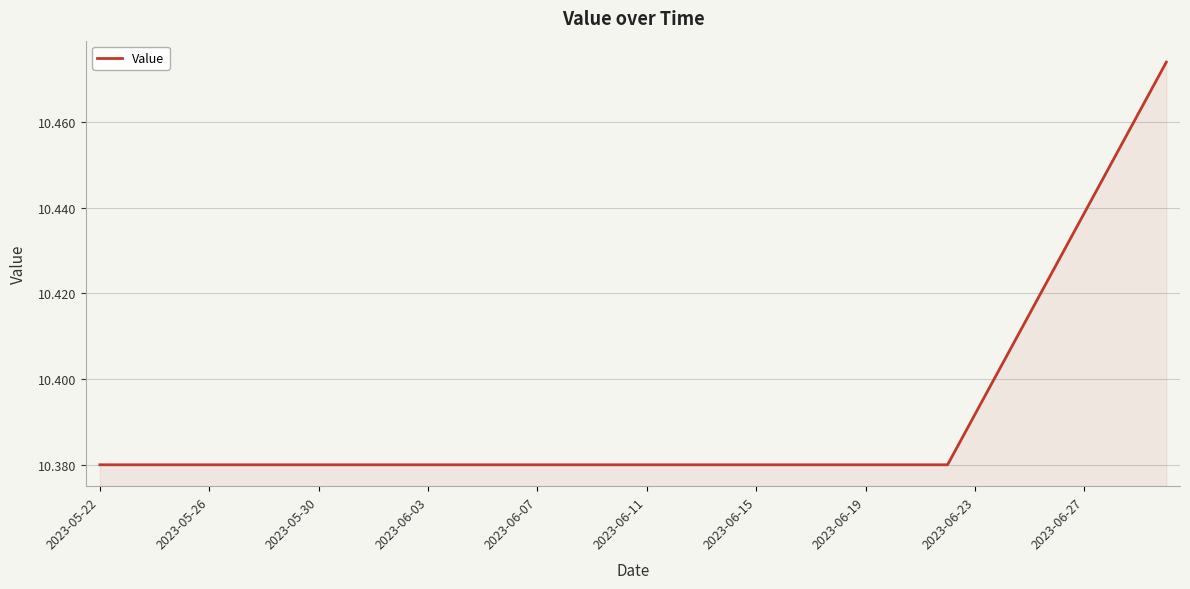

What is the minimum value shown in the chart?

10.4